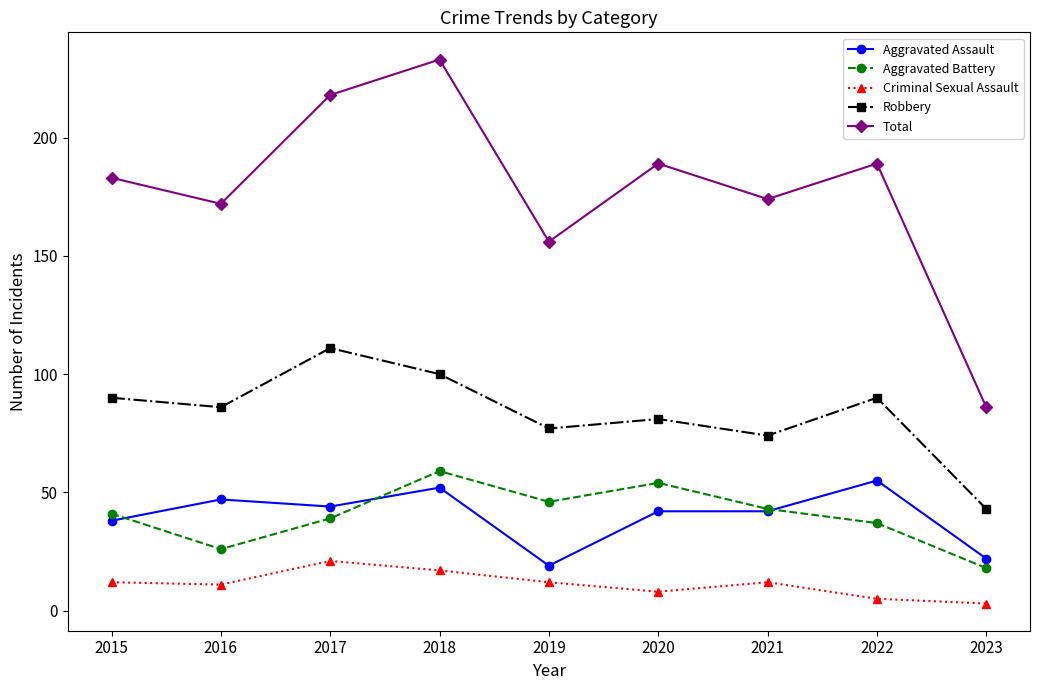

What is the approximate value of Criminal Sexual Assault at 2017, to the nearest 5?

20